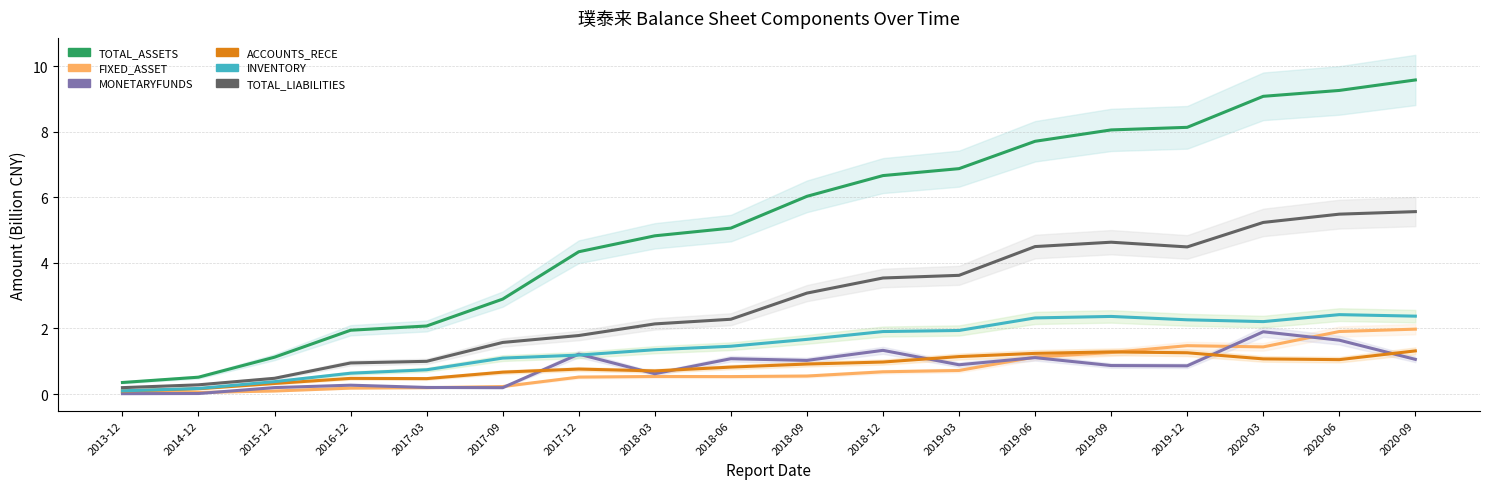

What is the label of the 6th point from the left?

2017-09